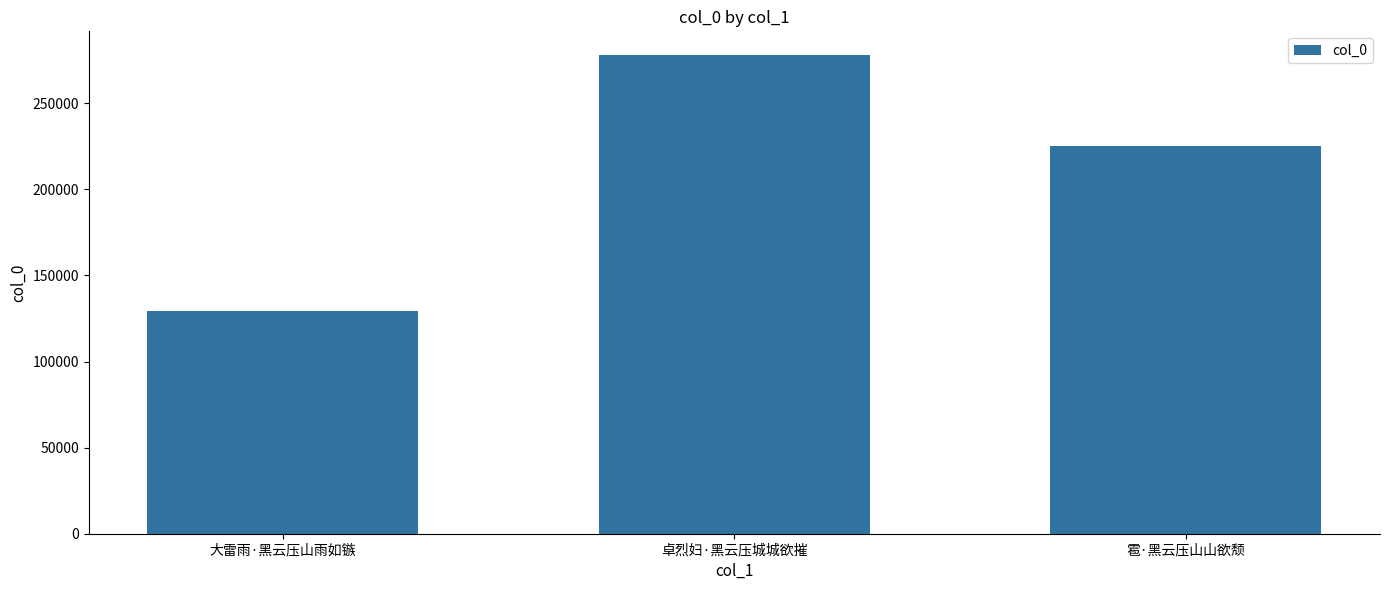

What is the difference between the values at 卓烈妇·黑云压城城欲摧 and 雹·黑云压山山欲颓?

52472